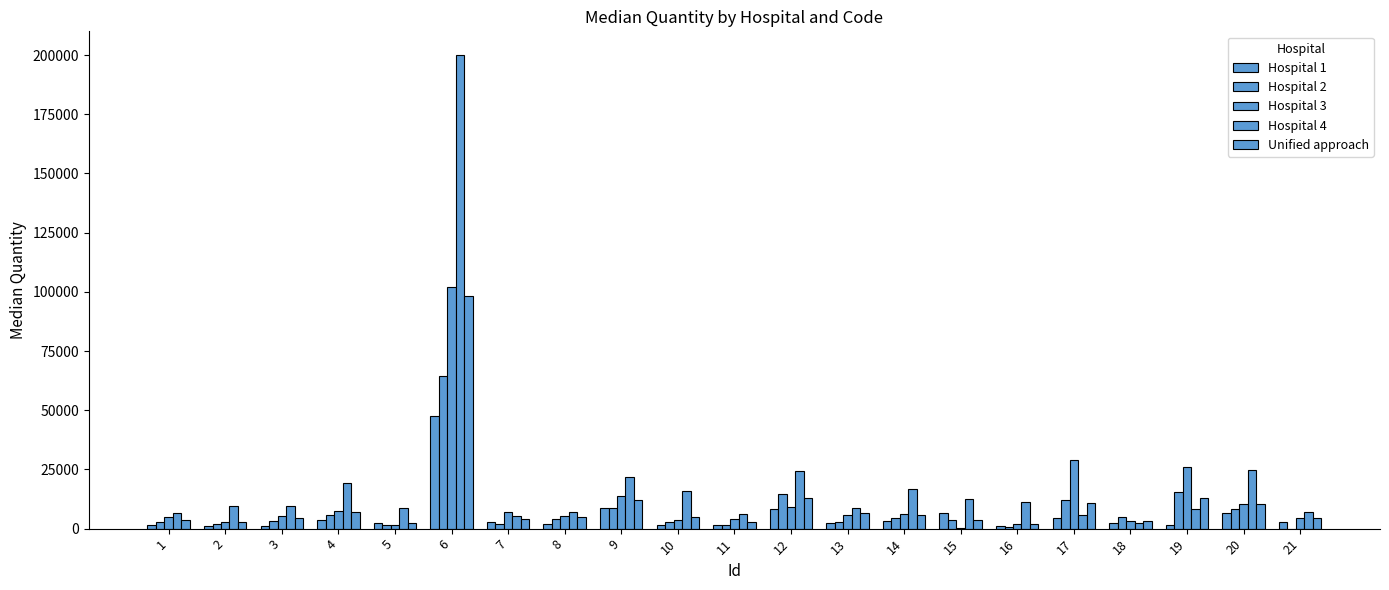

Reading left to right, list all the values displayed in this chart.

Hospital 1: 1690.0	1140.0	1194.5	3500.2	2530.0	47600.0	2805.5	1910.0	8594.0	1425.0	1460.0	8255.0	2393.5	3400.0	6673.8	1010.0	4560.0	2454.0	1654.5	6418.0	2932.0
Hospital 2: 2683.5	2112.5	3330.0	5683.0	1615.0	64535.0	1855.8	4061.0	8537.8	2640.0	1325.0	14617.5	2620.0	4460.0	3700.0	690.0	12032.5	5104.0	15450.0	8126.0	50.0
Hospital 3: 4756.2	2620.0	5350.0	7355.0	1652.5	102037.5	7110.0	5155.0	13605.0	3840.0	4100.0	9220.0	5676.0	6152.5	445.0	1910.0	28840.0	3409.2	26110.0	10474.8	4597.5
Hospital 4: 6690.0	9360.0	9550.0	19230.0	8640.0	200000.0	5500.0	6960.0	21810.0	15800.0	6150.0	24160.0	8600.0	16740.0	12540.0	11280.0	5950.0	2202.5	8340.0	24931.0	6860.0
Unified approach: 3615.0	2955.0	4537.5	7200.0	2170.0	98230.0	4221.0	4760.0	12296.0	5000.0	2805.0	12932.0	6582.5	5605.0	3700.0	1870.0	10942.5	3337.0	12860.0	10469.0	4450.0